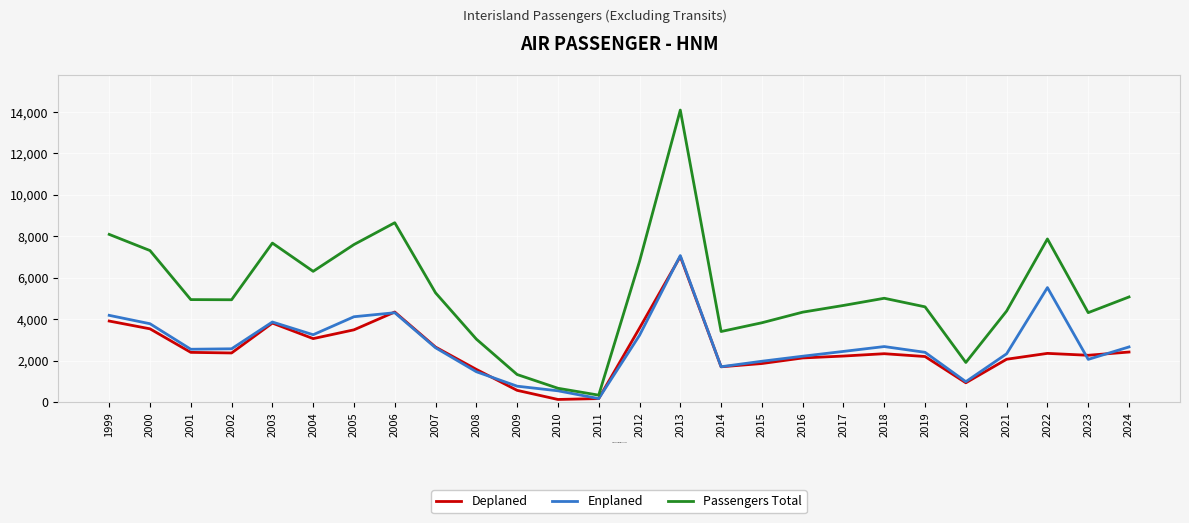

Which series has the largest range (max minus min)?

Passengers Total